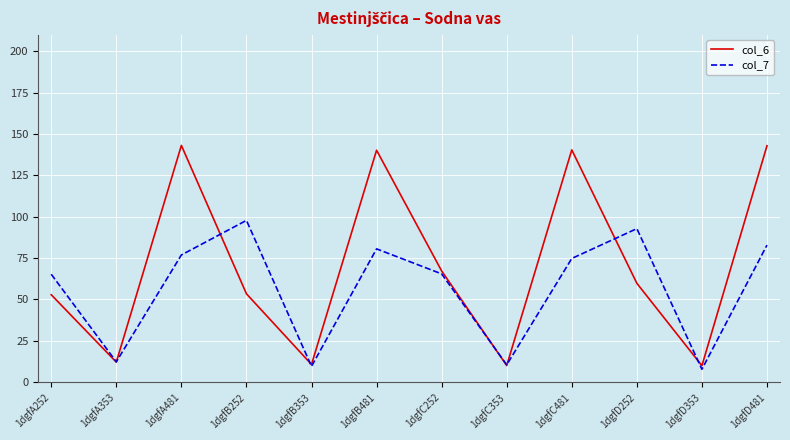

At which label is col_7 closest to 52?

1dgfA252